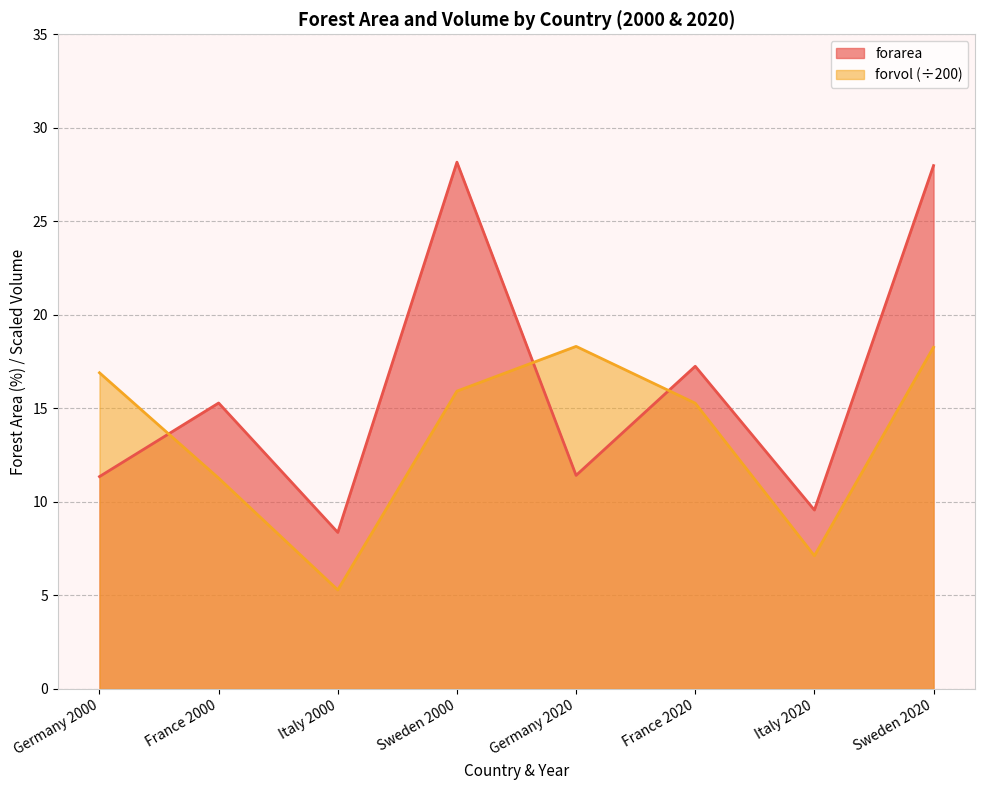

List the series in order of their overall mean, lowest first.

forvol (÷200), forarea